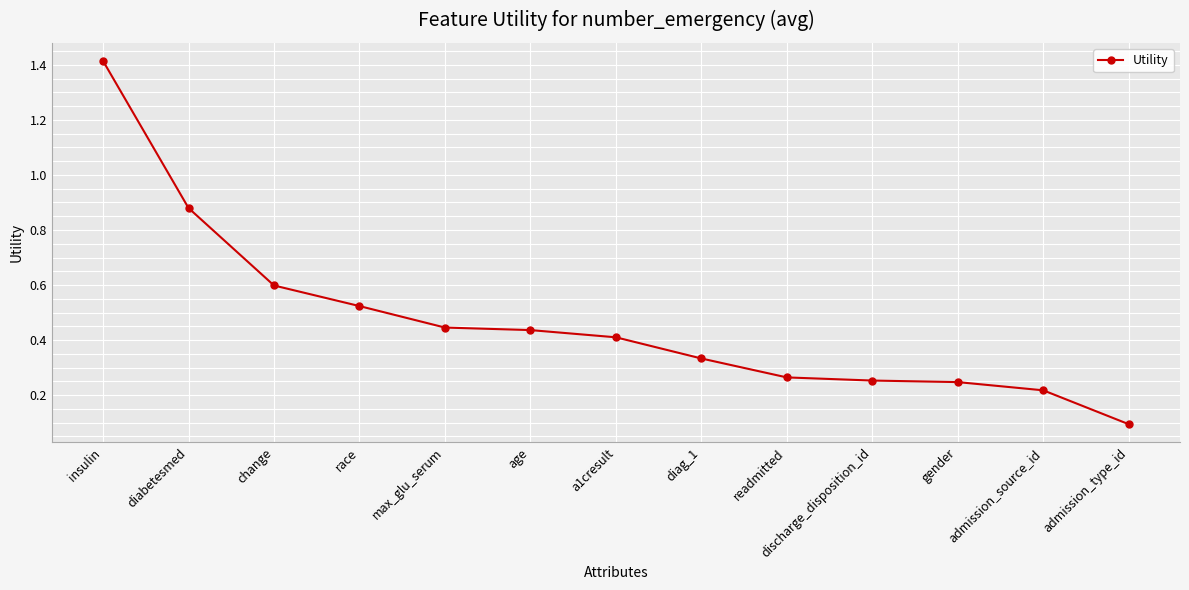

What is the label of the 1st point from the right?

admission_type_id